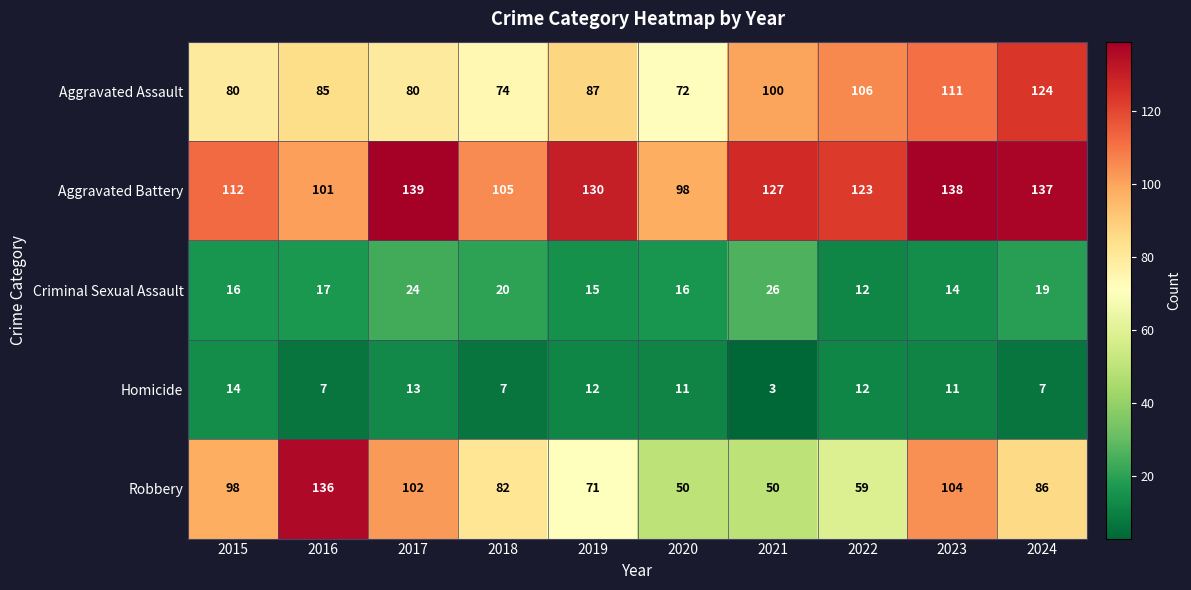

Is it true that Robbery equals 50 at 2020?

True